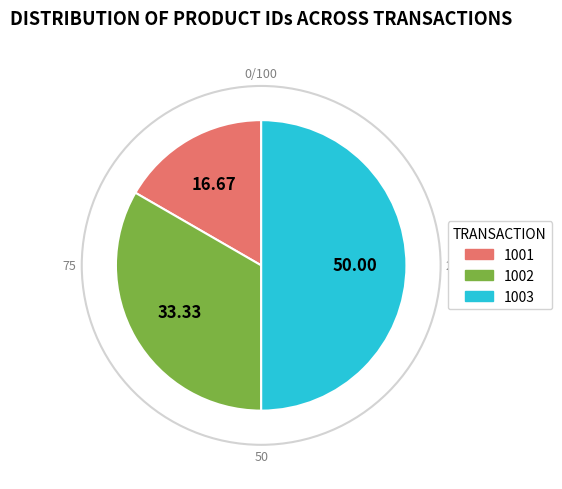

Count the number of slices in the pie.

3